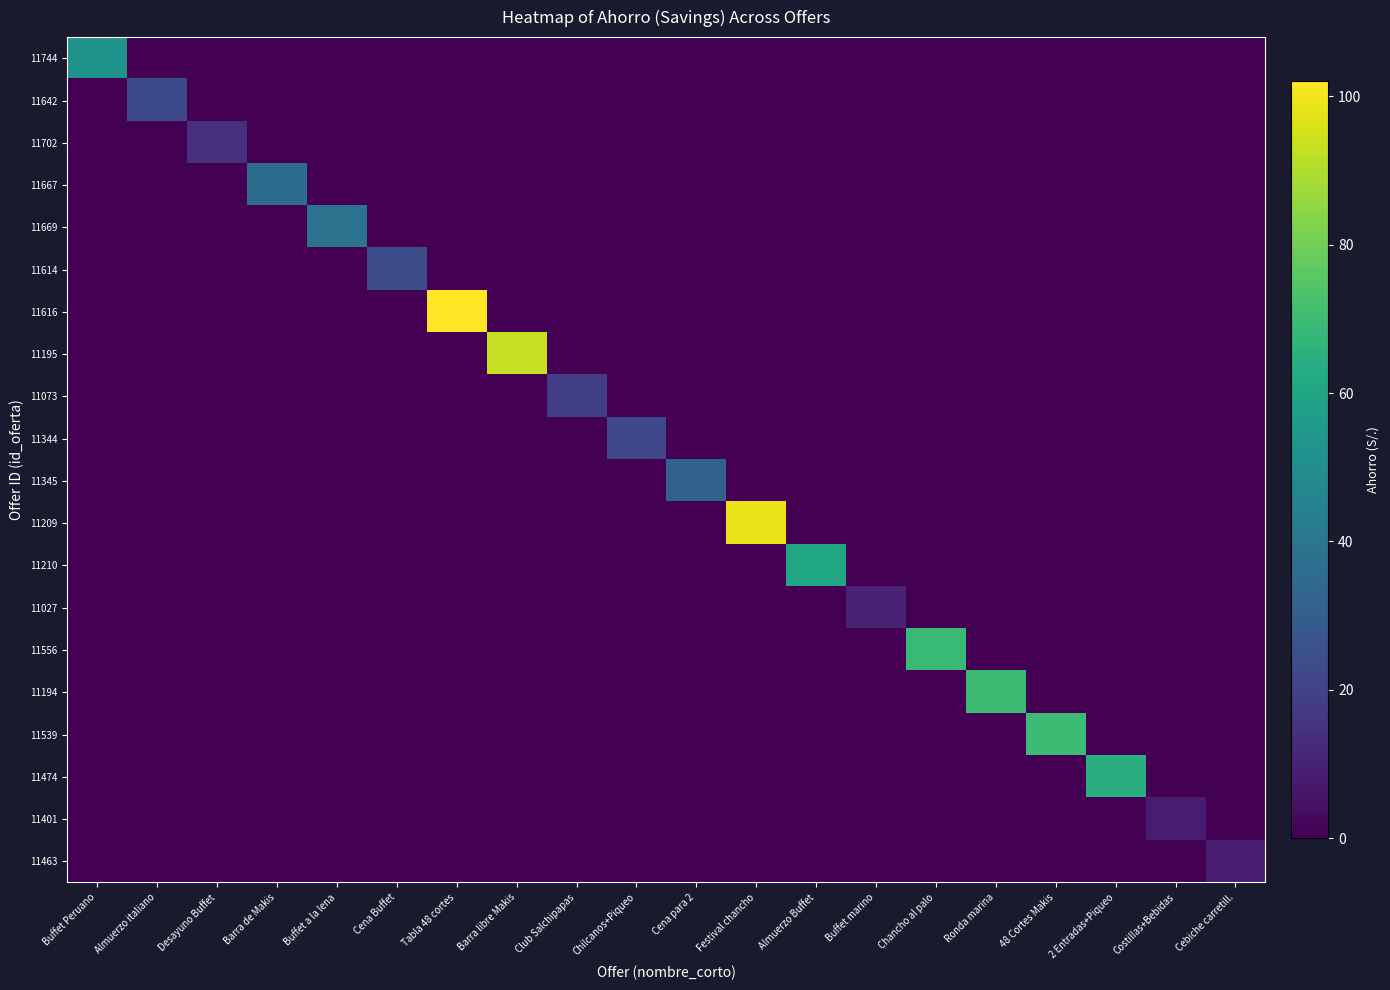

Which series has the widest spread of values?

11616